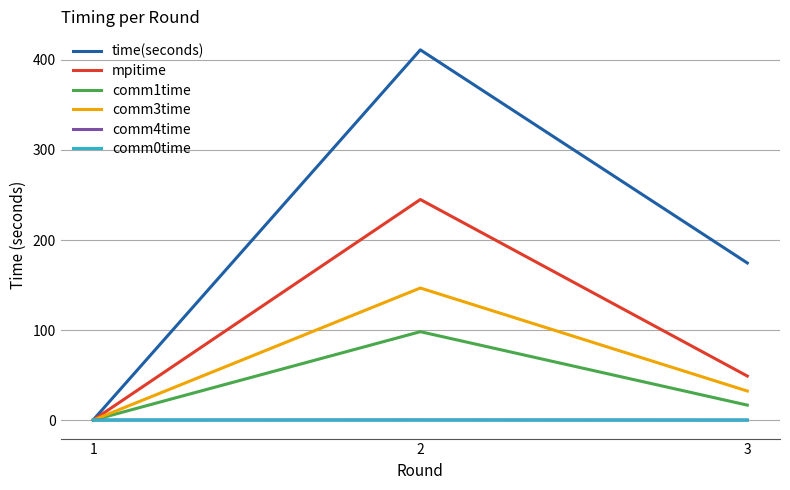

What is the difference between the comm4time values at 2 and 1?

0.1